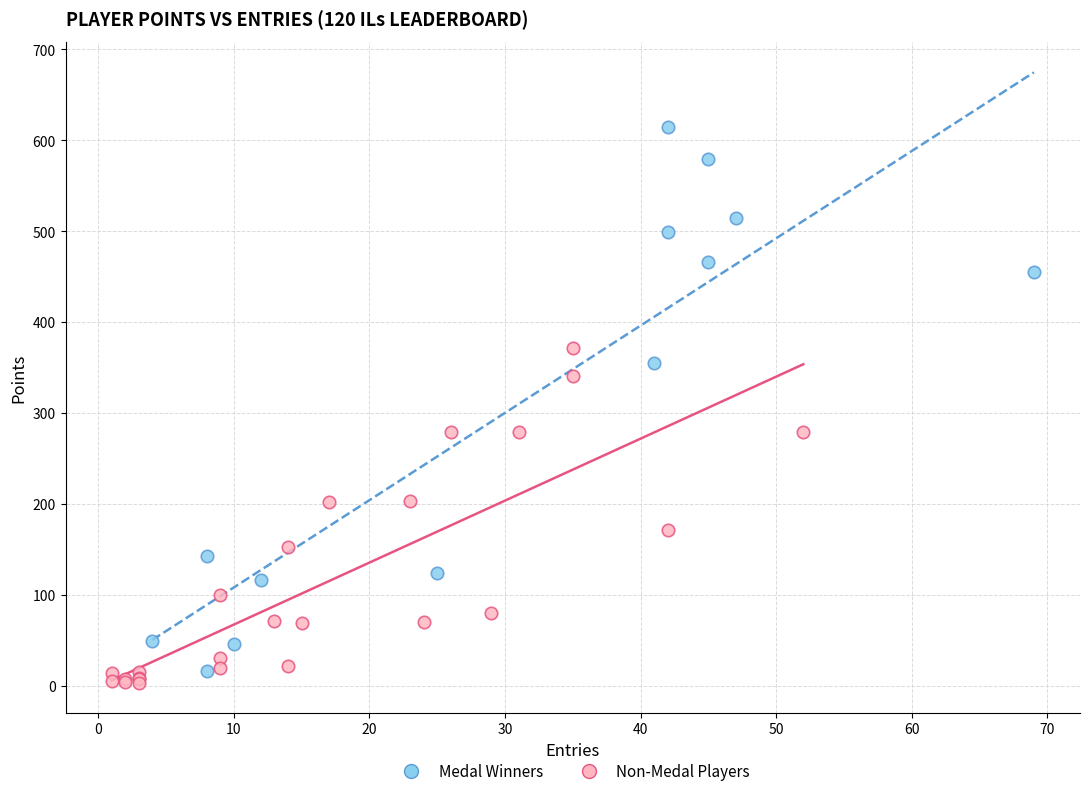

Which series has the largest Y range (max minus min)?

Medal Winners